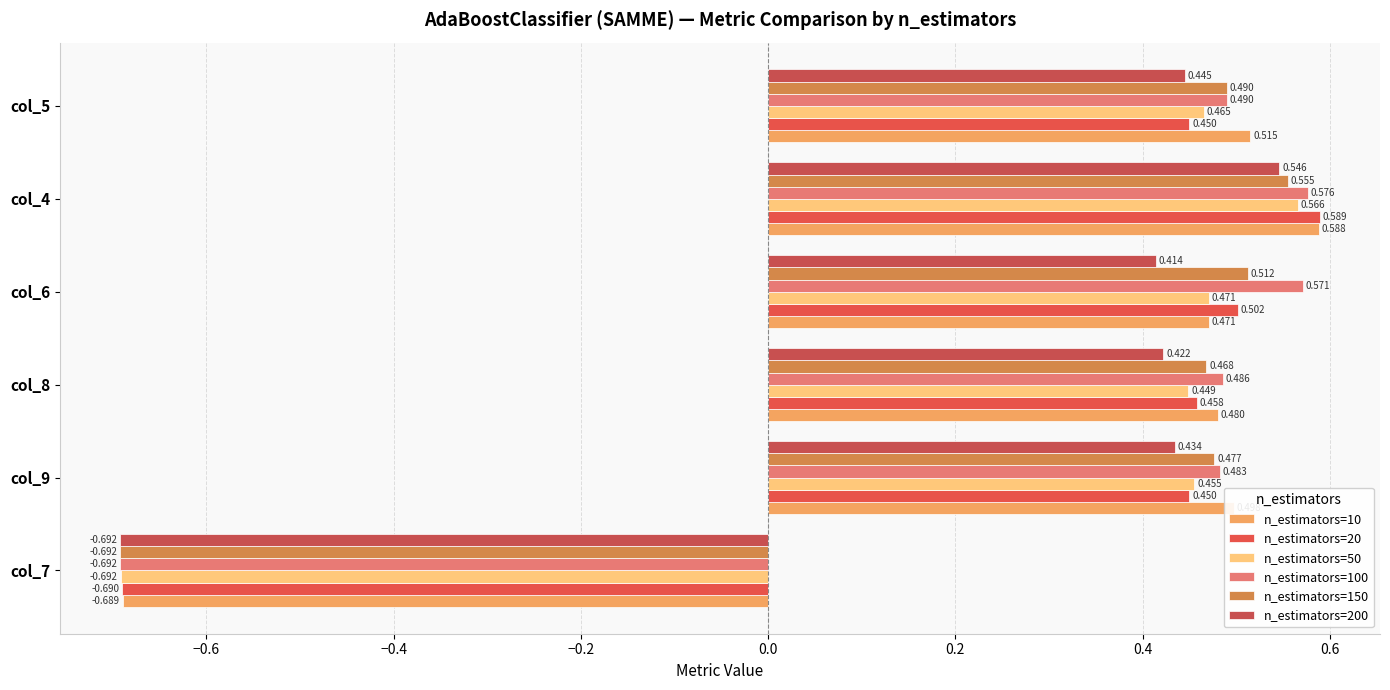

List the labels in order of n_estimators=50 value, smallest first.

col_7, col_8, col_9, col_5, col_6, col_4